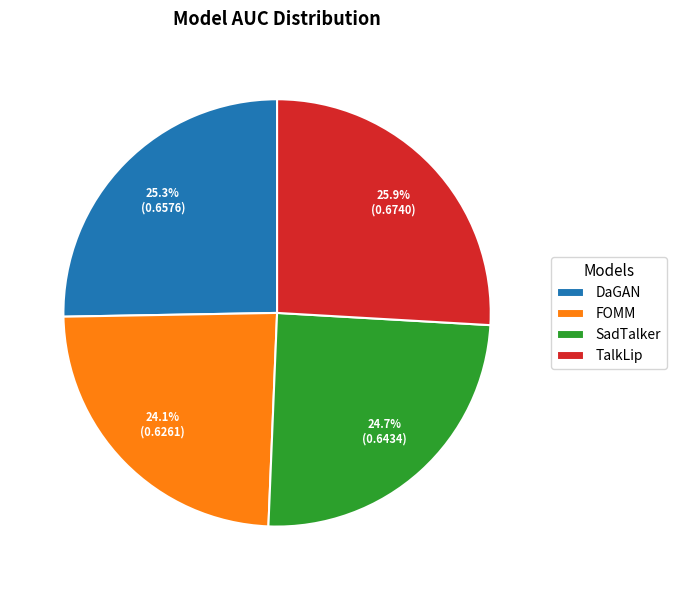

To the nearest percent, what is the difference between the SadTalker and DaGAN slice percentages?

1%